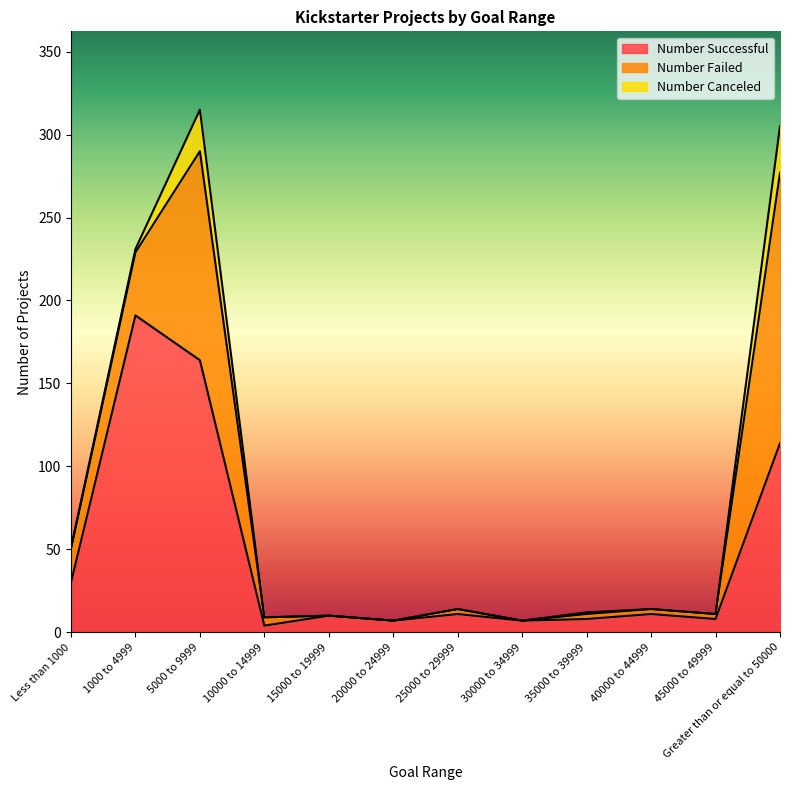

True or false: Number Canceled has a value of -14 at 30000 to 34999.

False